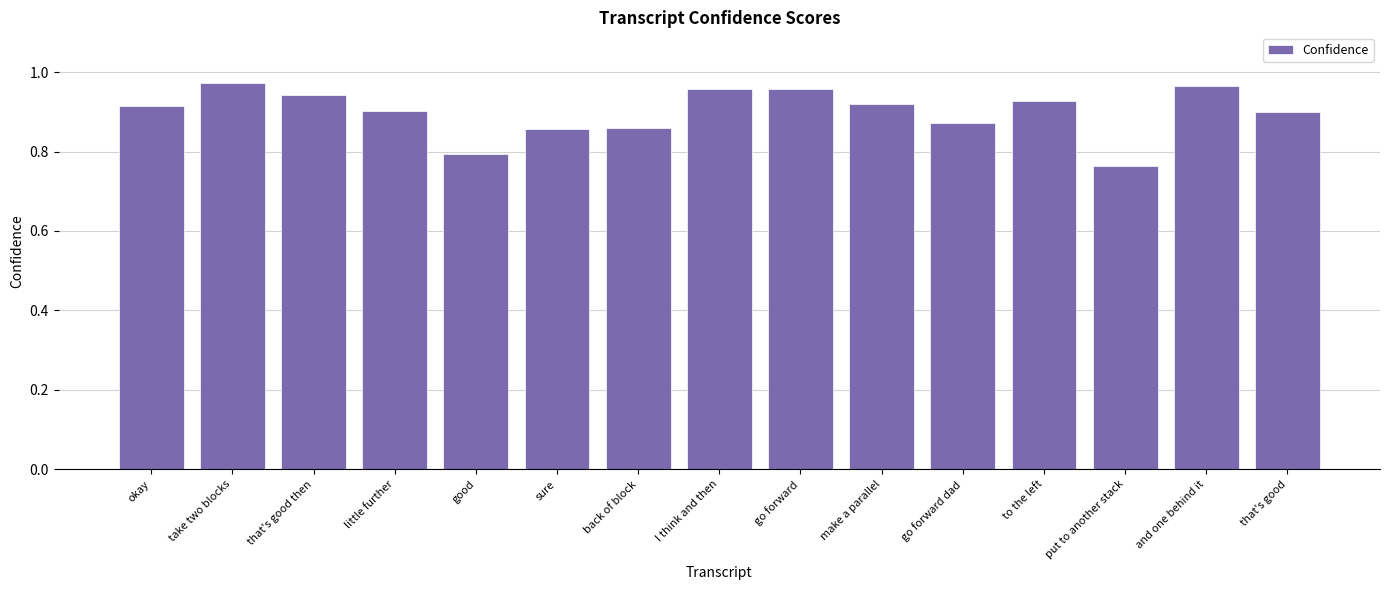

The chart shows a value of 0.9 at back of block. True or false?

True